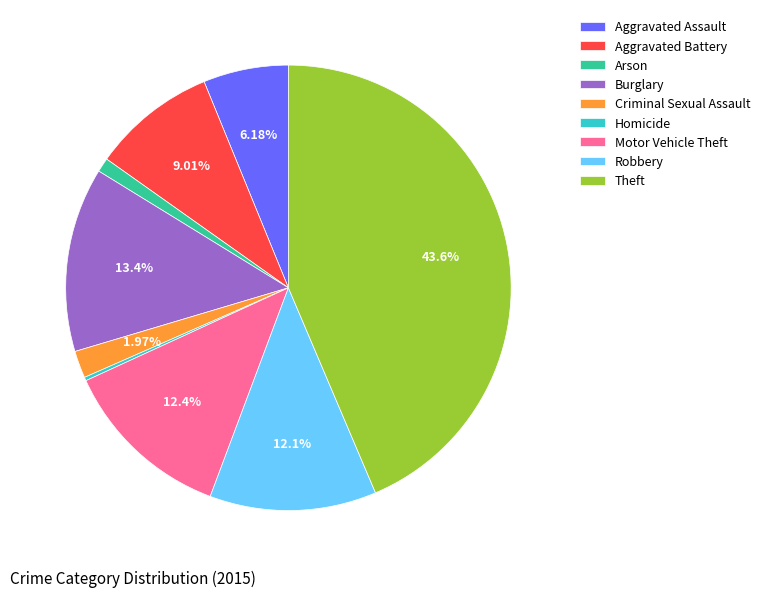

Combined, do Burglary and Aggravated Battery account for over 50%?

No